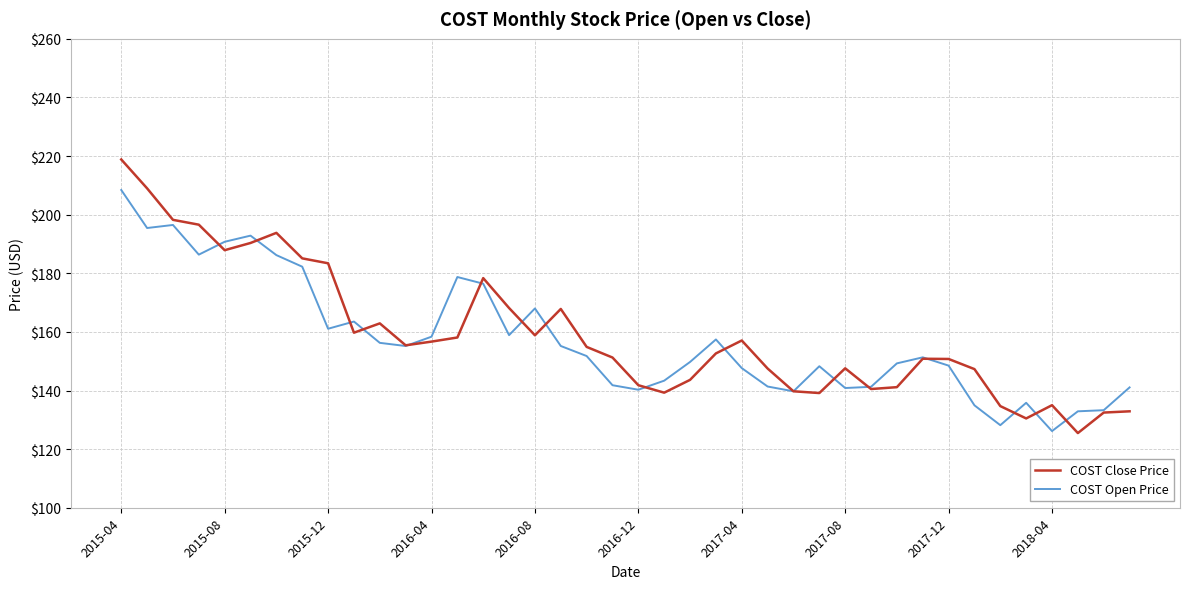

List the series in order of their peak value, highest first.

COST Close Price, COST Open Price